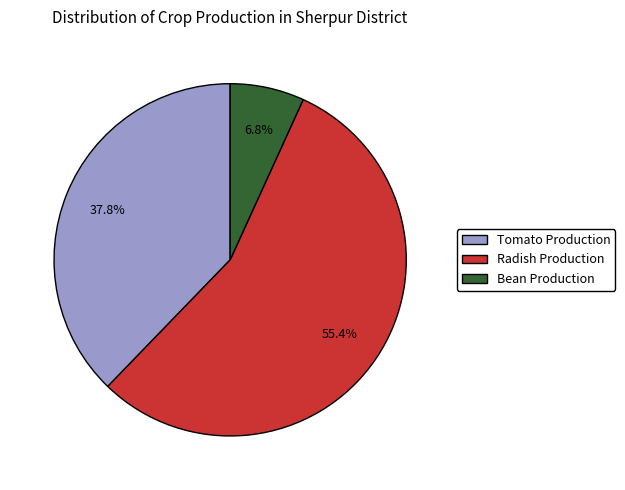

Is it true that Bean Production is 7% of the pie?

True